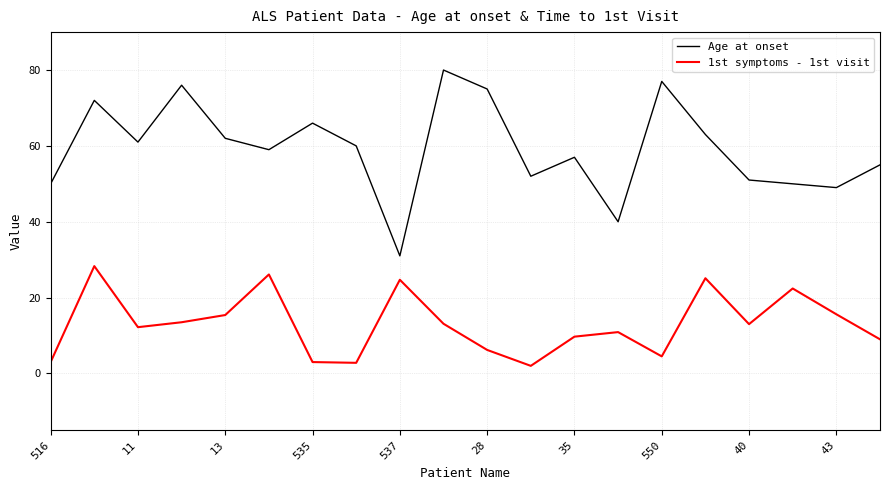

What are all the series names shown in the legend?

Age at onset, 1st symptoms - 1st visit